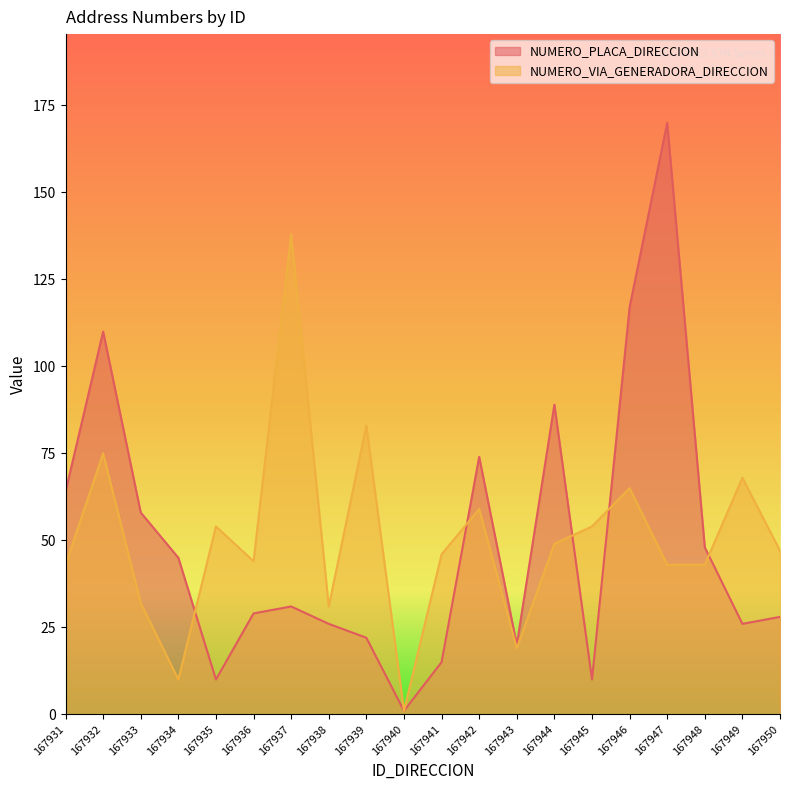

True or false: NUMERO_PLACA_DIRECCION has a value of 30 at 167933.

False